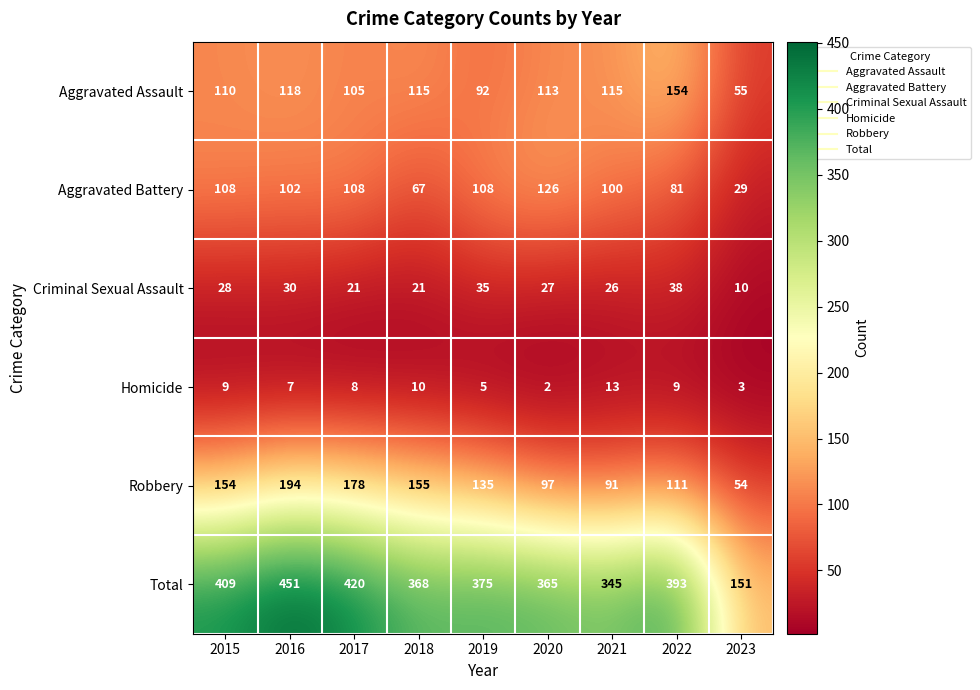

What is the sum of the Aggravated Battery values at 2023 and 2020?

155